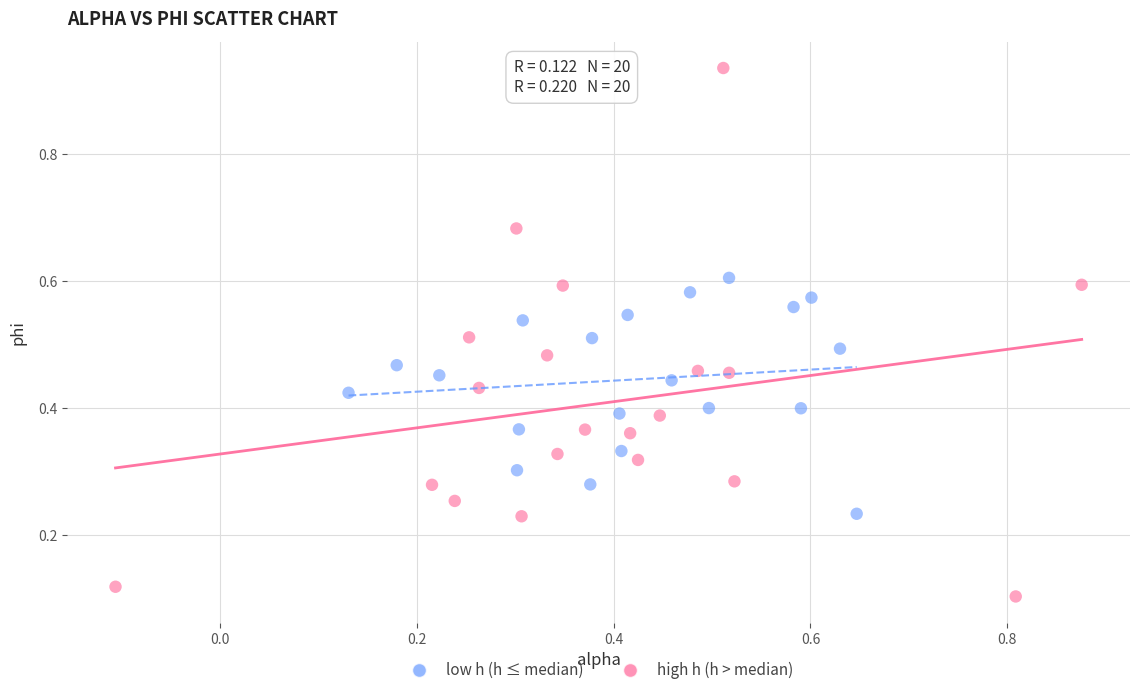

Which series contains the lowest Y value?

high h (h > median)